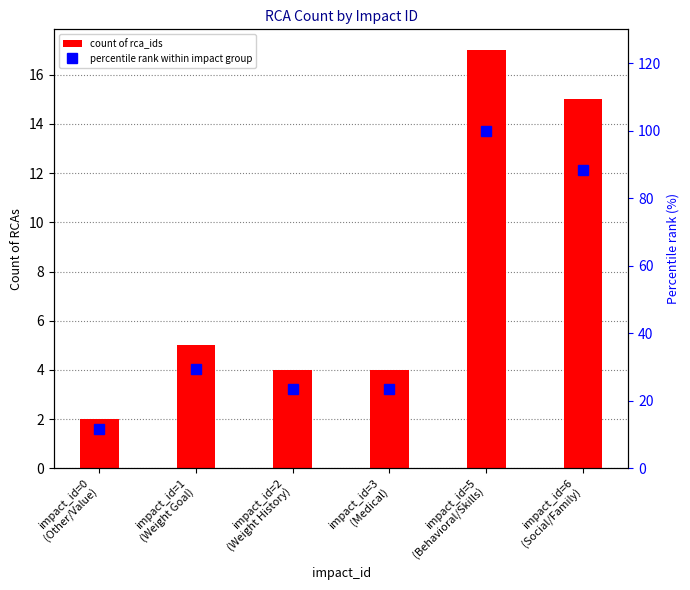

What is the highest value of the percentile rank within impact group series?

100.0